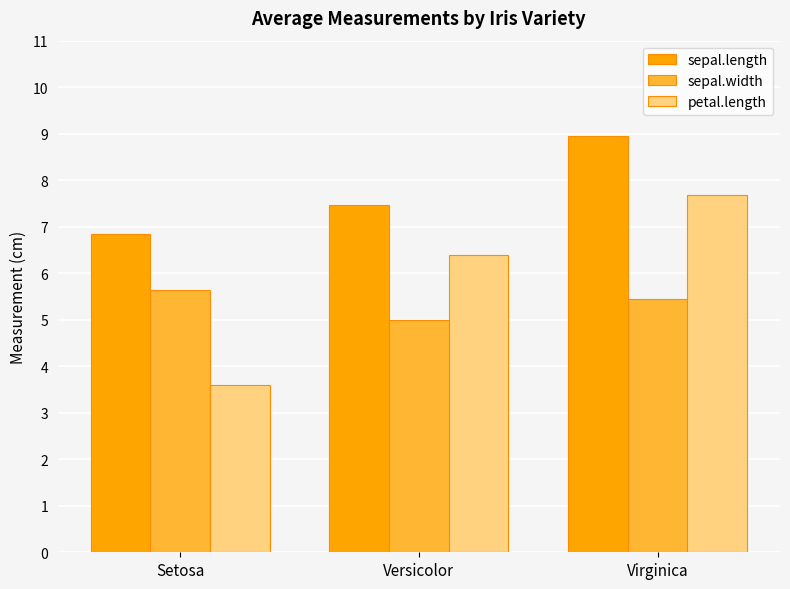

How many values in the petal.length series exceed 6?

2